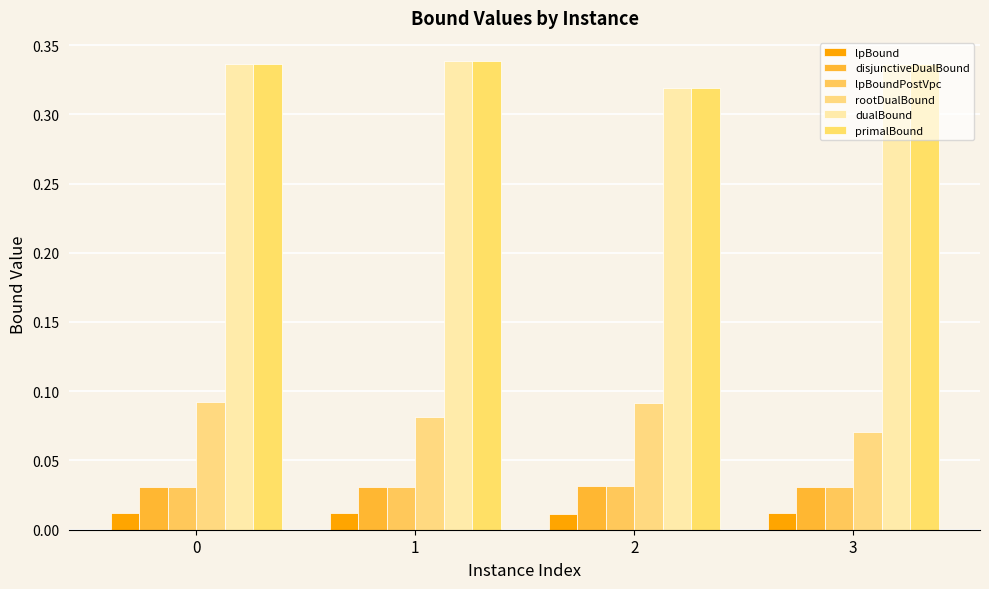

What is the highest value of the dualBound series?

0.3